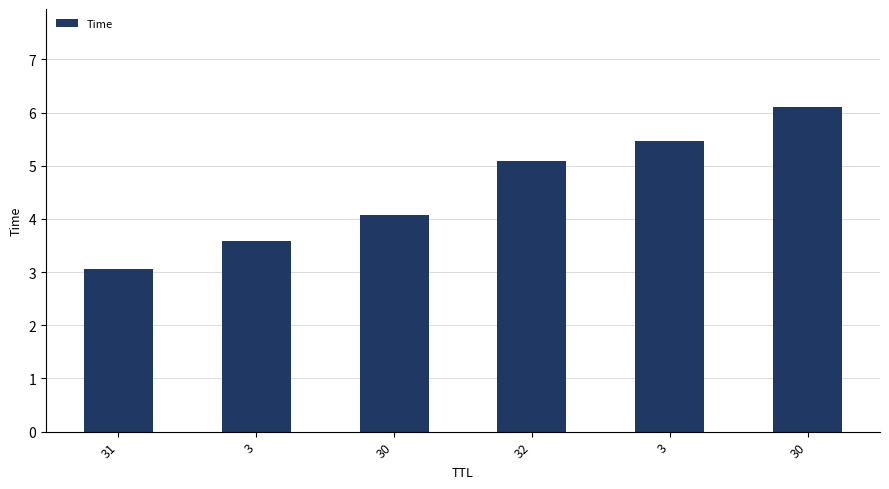

List the labels in order of value, smallest first.

31, 3, 30, 32, 3, 30